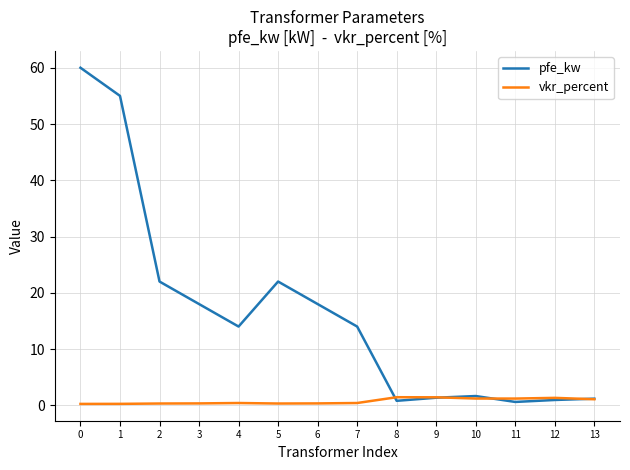

At 6, list the series in order from smallest to largest.

vkr_percent, pfe_kw